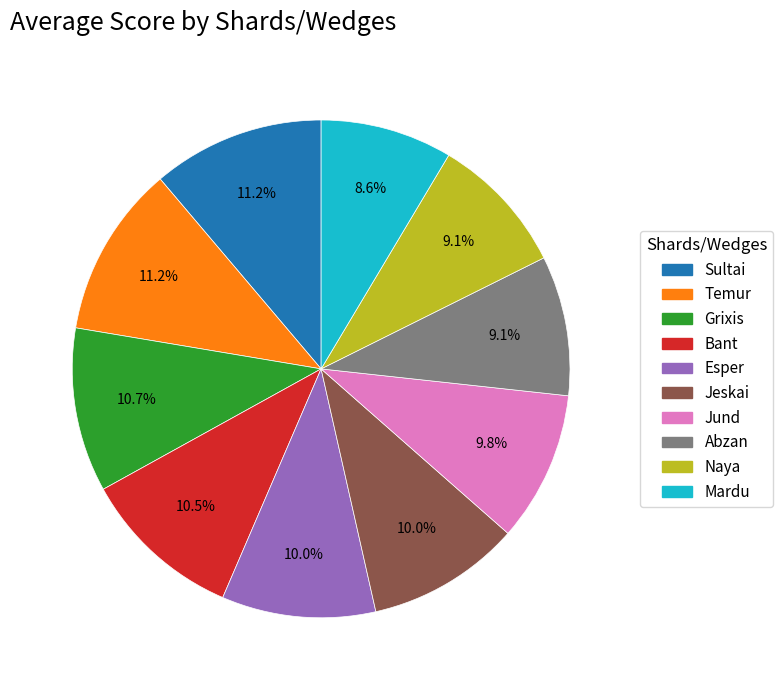

Is it true that Bant is 18% of the pie?

False